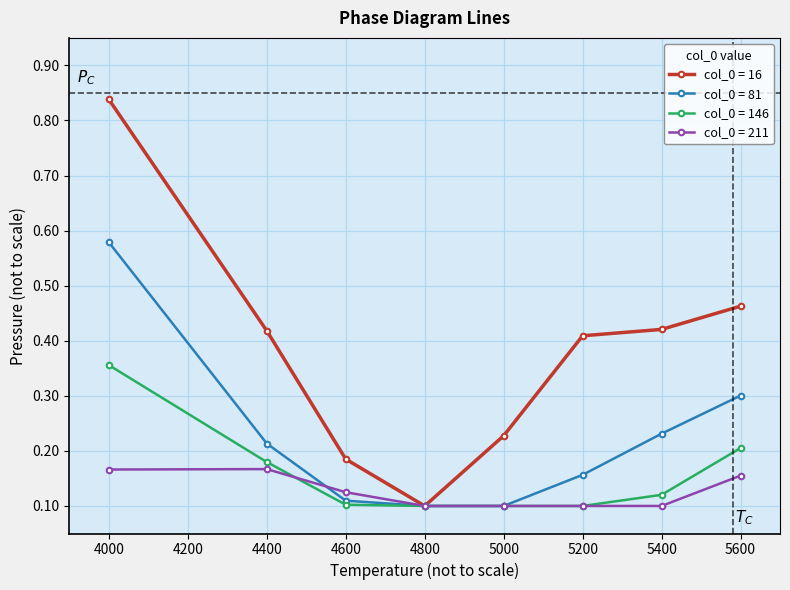

True or false: col_0 = 146 has more than 2 interior local peaks.

False